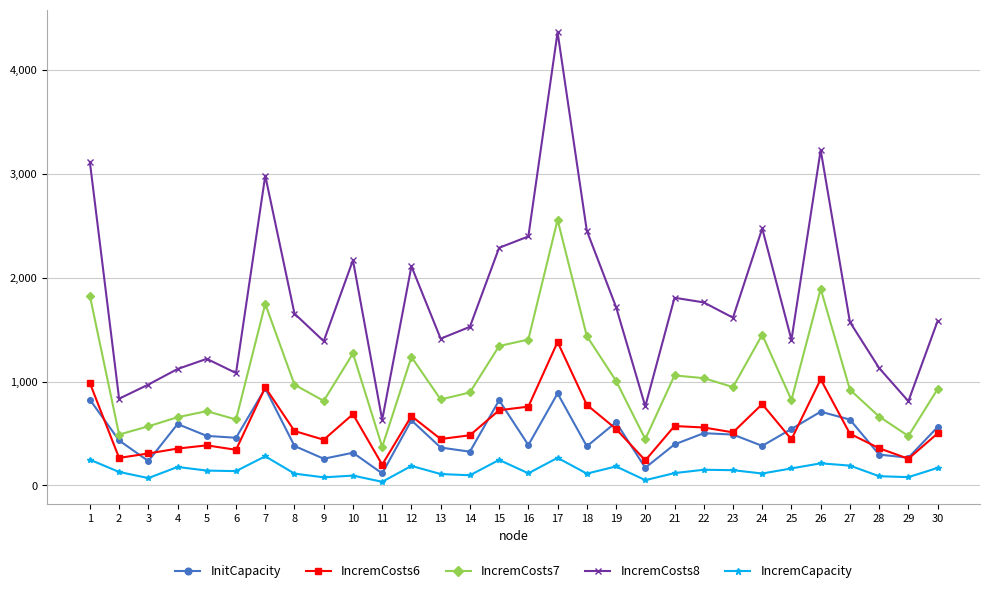

What is the smallest value displayed?

35